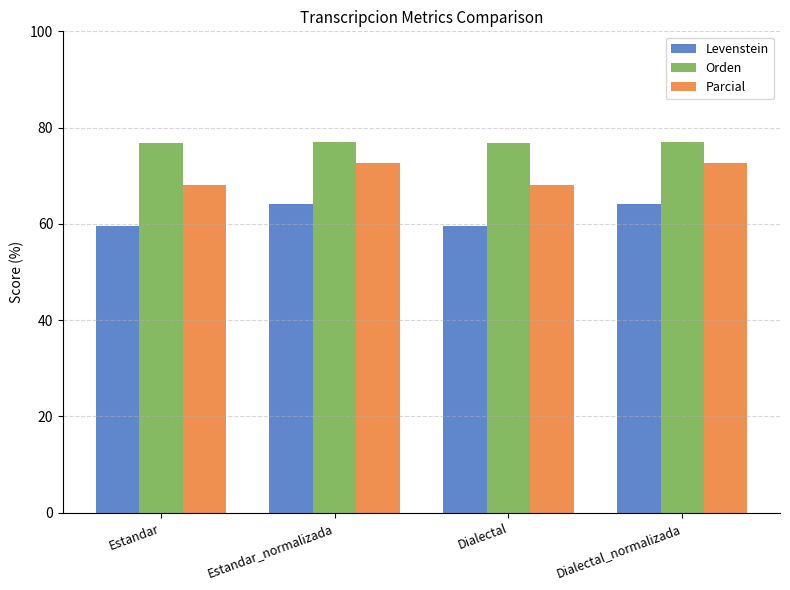

What is the sum of the Parcial values at Estandar and Dialectal_normalizada?

140.8